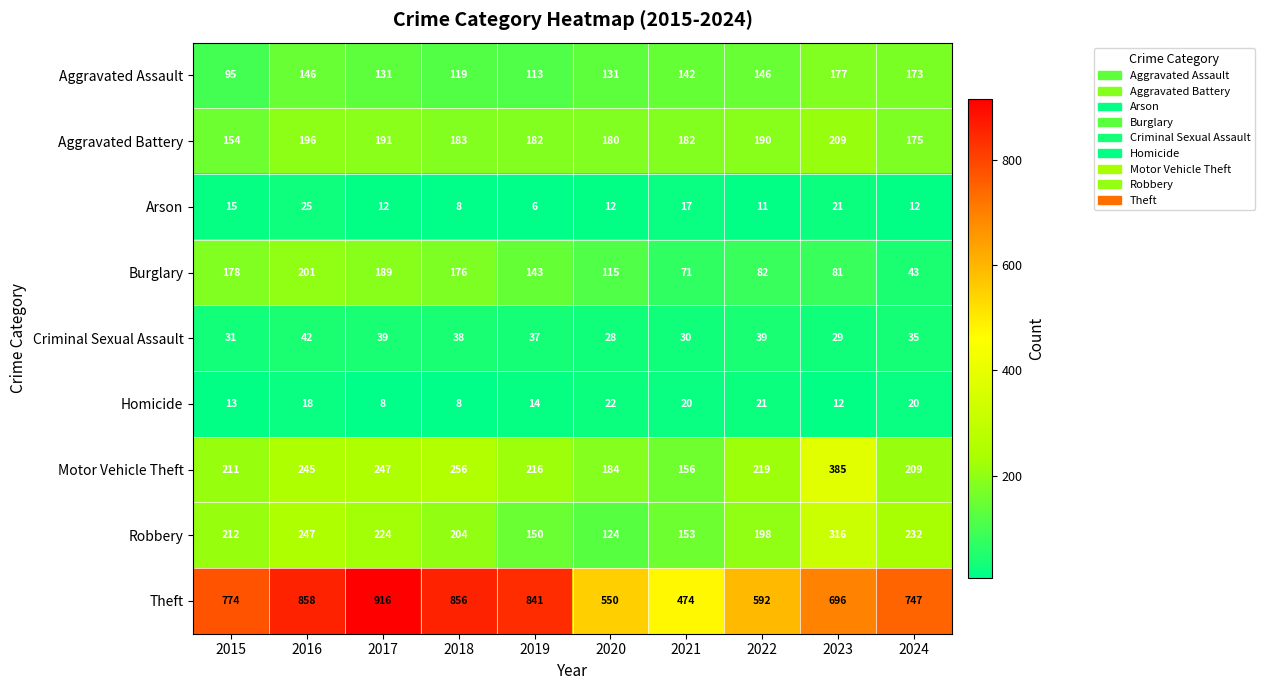

How many data points does each series have?

10